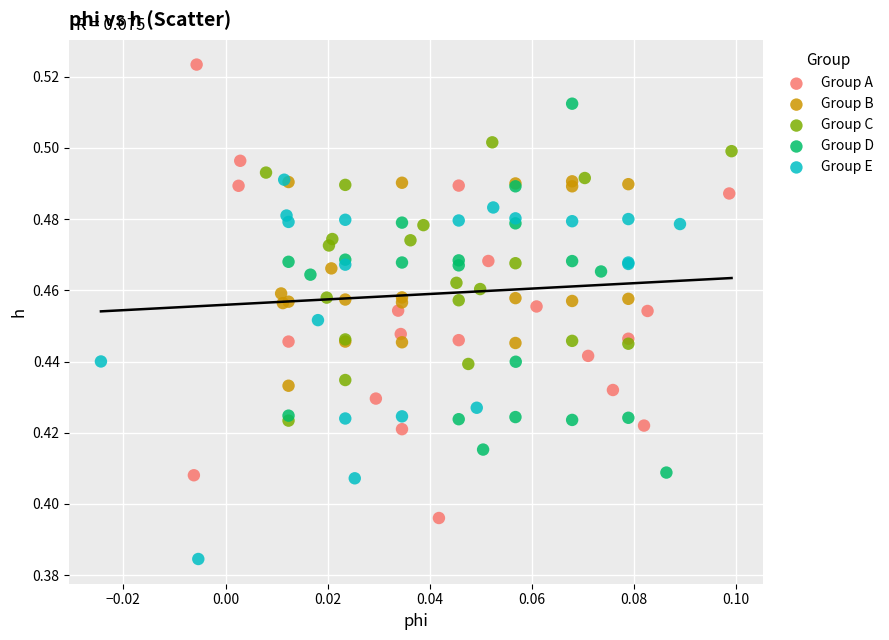

Which series reaches the maximum Y coordinate?

Group A